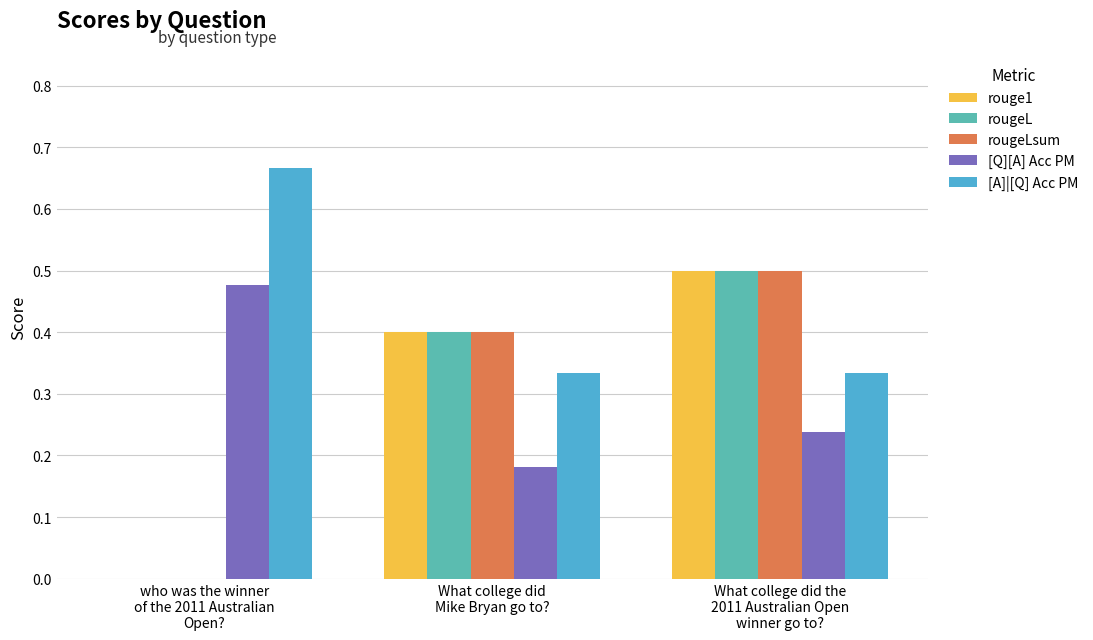

What is the sum of all [Q][A] Acc PM values?

0.9